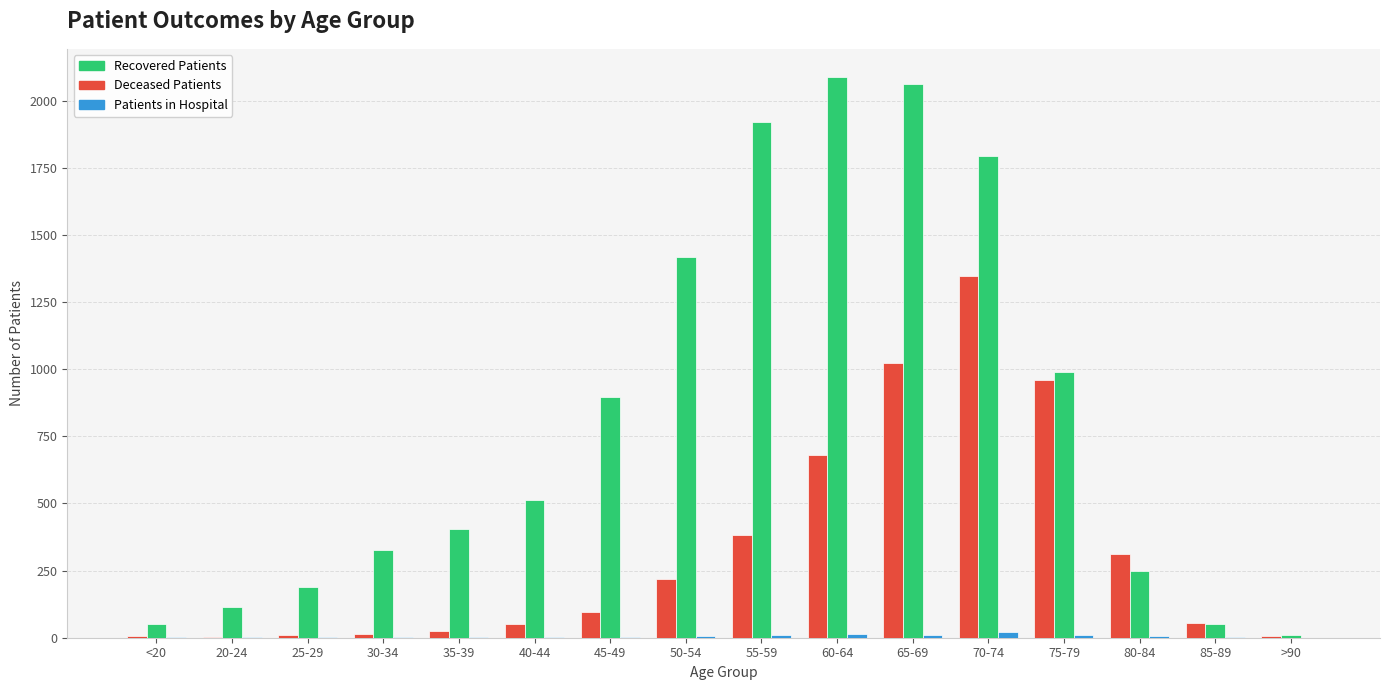

Reading left to right, list all the values displayed in this chart.

deceased_patients: <20=7	20-24=1	25-29=12	30-34=14	35-39=26	40-44=50	45-49=95	50-54=218	55-59=382	60-64=681	65-69=1024	70-74=1347	75-79=960	80-84=312	85-89=55	>90=6
recovered_patients: <20=50	20-24=114	25-29=190	30-34=326	35-39=405	40-44=513	45-49=898	50-54=1417	55-59=1920	60-64=2089	65-69=2062	70-74=1794	75-79=990	80-84=249	85-89=50	>90=9
patients_in_hospital: <20=3	20-24=3	25-29=1	30-34=4	35-39=3	40-44=4	45-49=3	50-54=7	55-59=12	60-64=14	65-69=12	70-74=21	75-79=10	80-84=6	85-89=1	>90=0